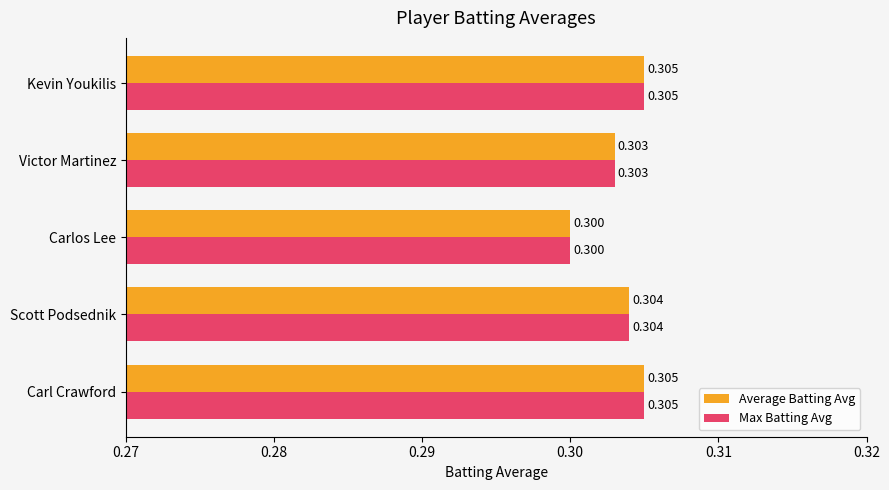

Is the value of Average Batting Avg at Carlos Lee greater than the value of Max Batting Avg at Victor Martinez?

No